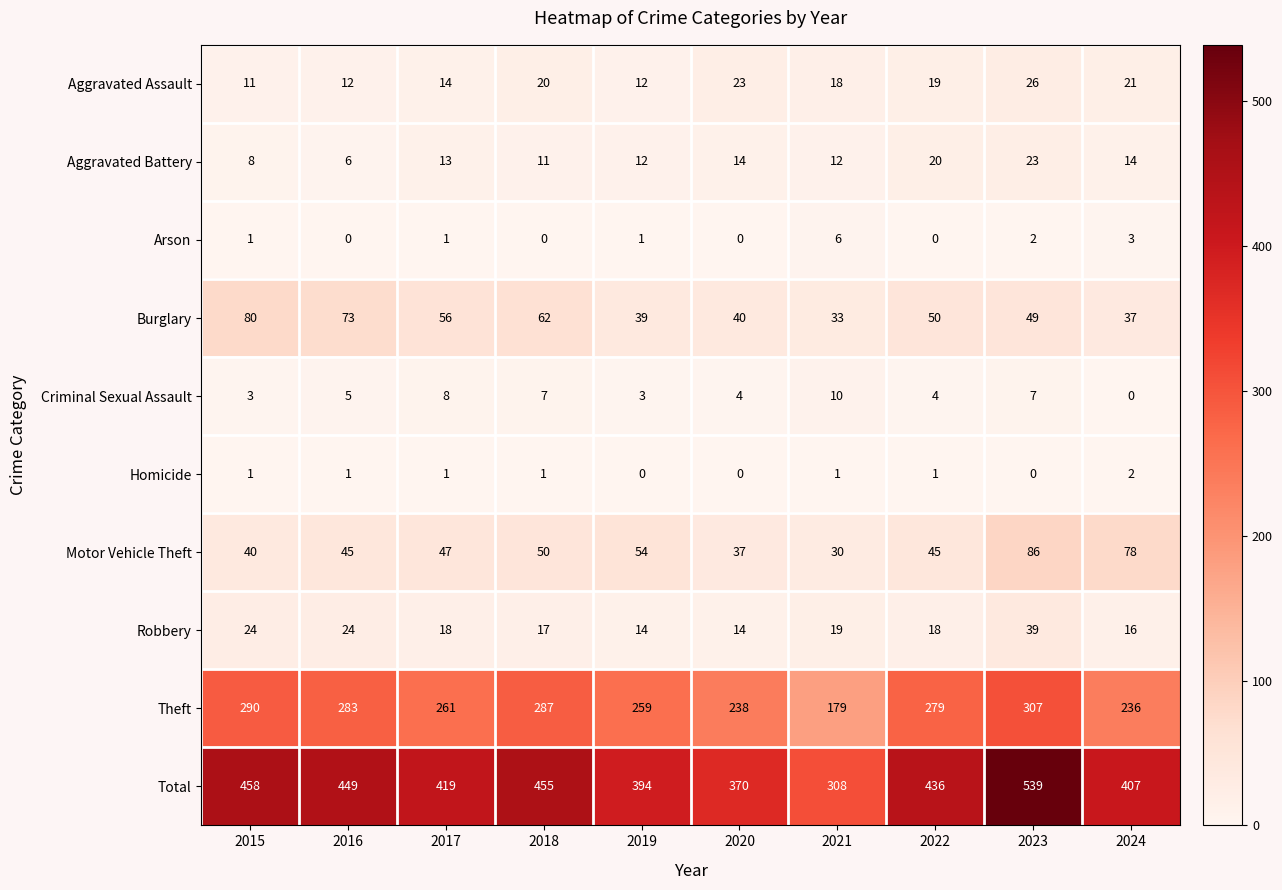

What is the difference between the maximum and minimum values in the Aggravated Battery series?

17